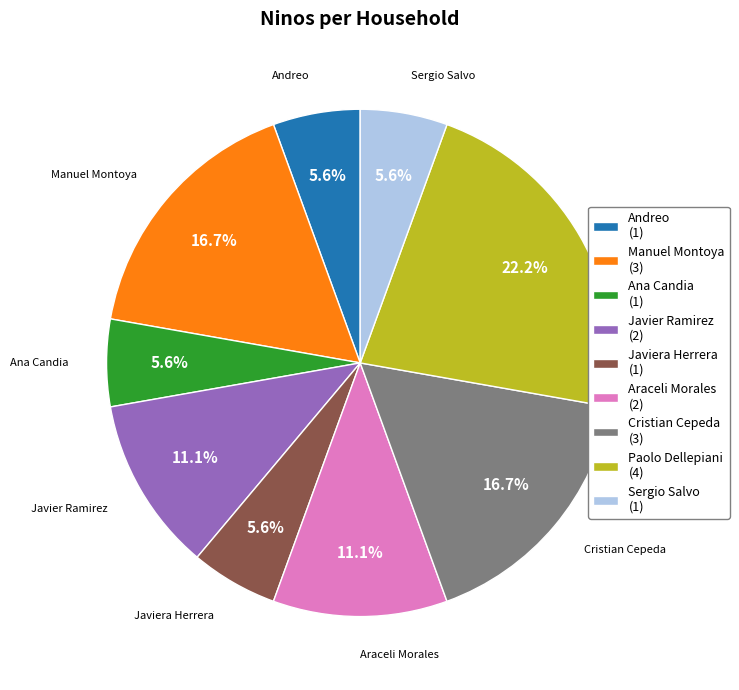

Approximately how many times larger is the value at Andreo (1) compared to Araceli Morales (2)?

0.5